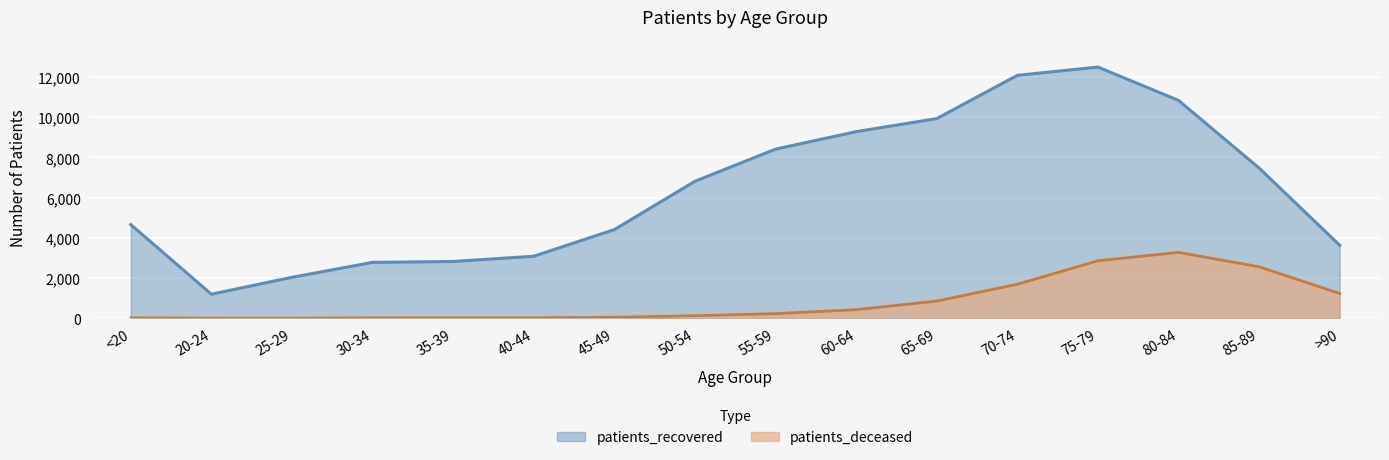

Is the value of patients_deceased at 65-69 greater than the value of patients_recovered at 60-64?

No